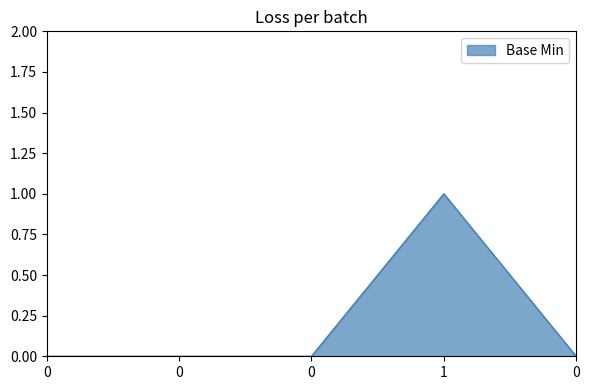

Reading left to right, extract all data points from this chart.

0=0	0=0	0=0	1=1	0=0